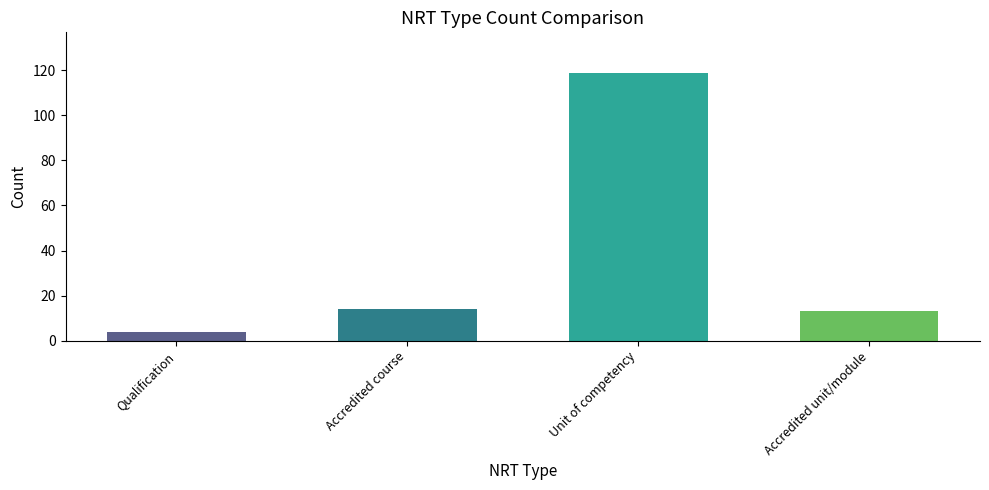

Which has a higher value, Accredited unit/module or Accredited course?

Accredited course